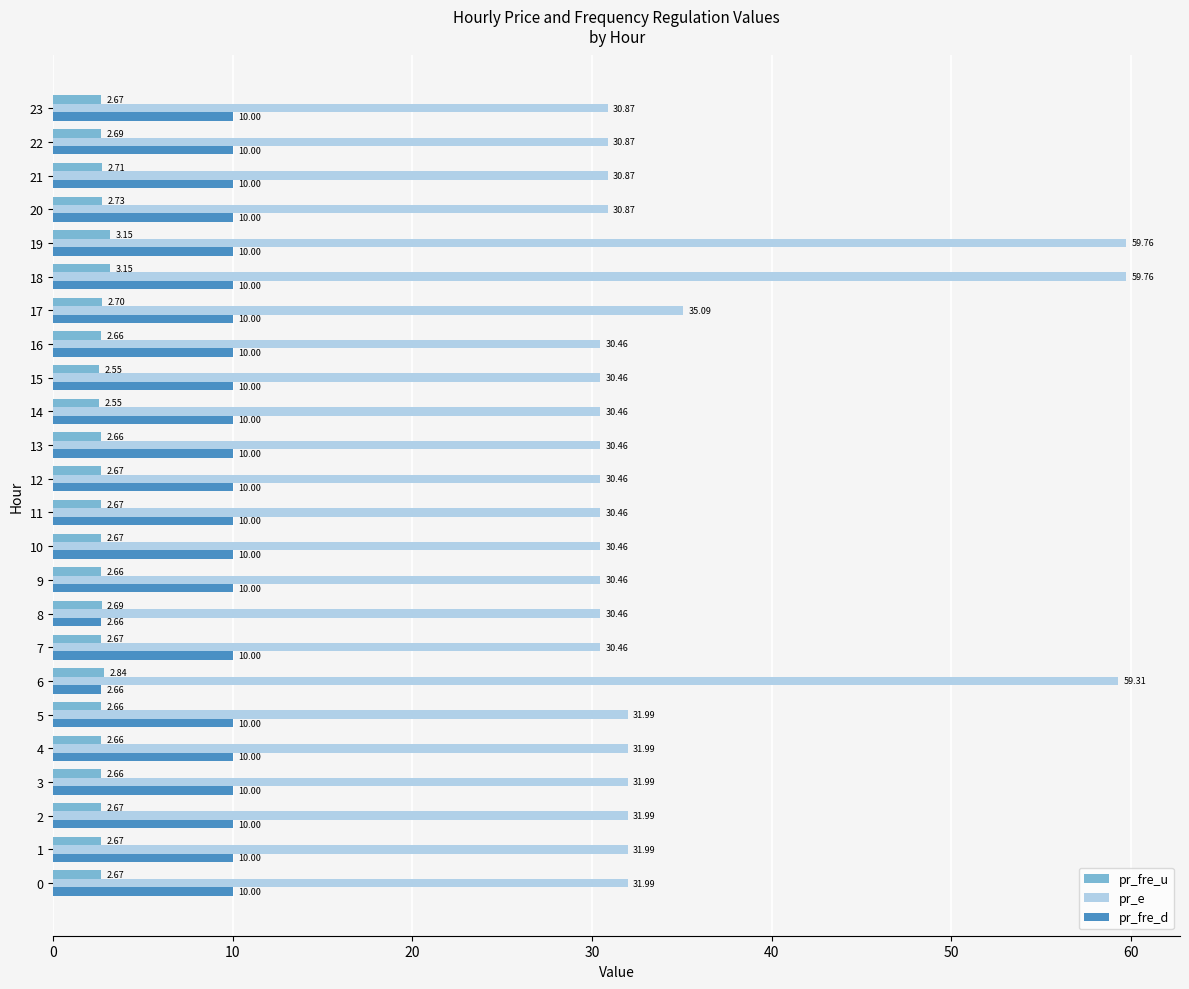

Which series has the largest total across all categories?

pr_e